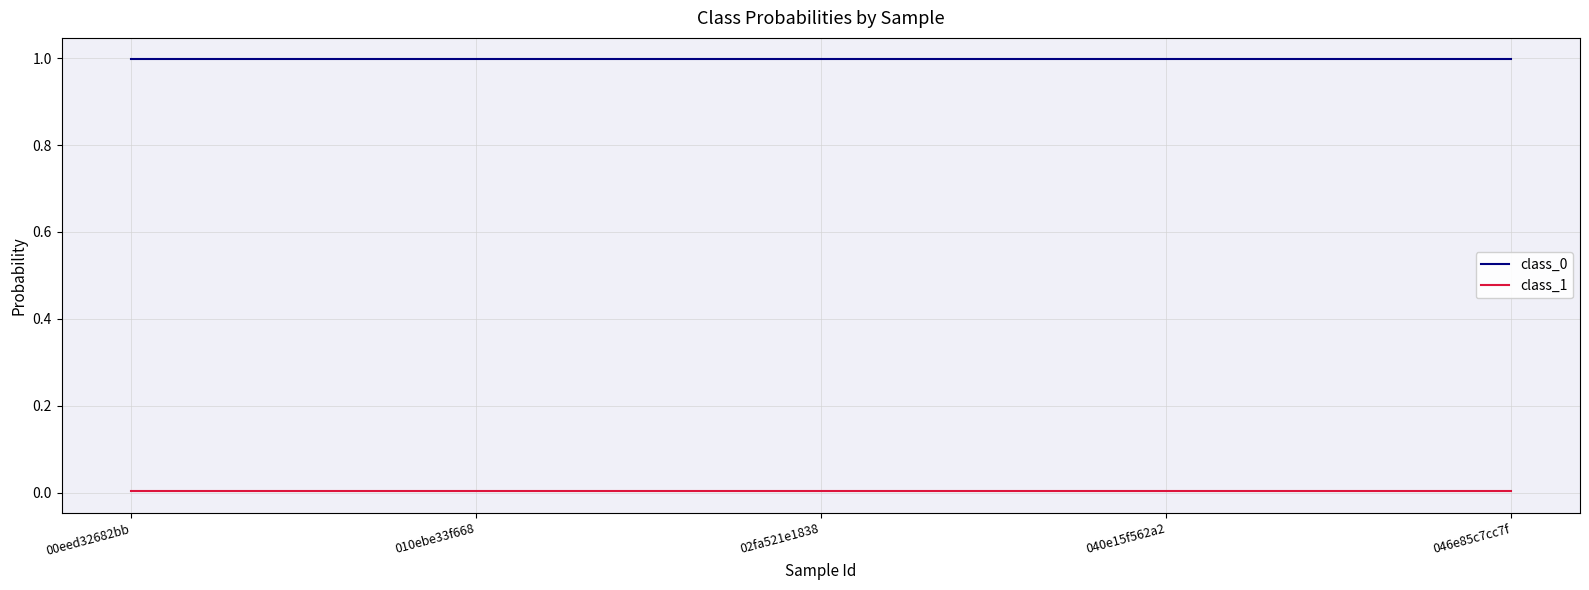

The class_0 series shows 1.7 at 00eed32682bb. True or false?

False